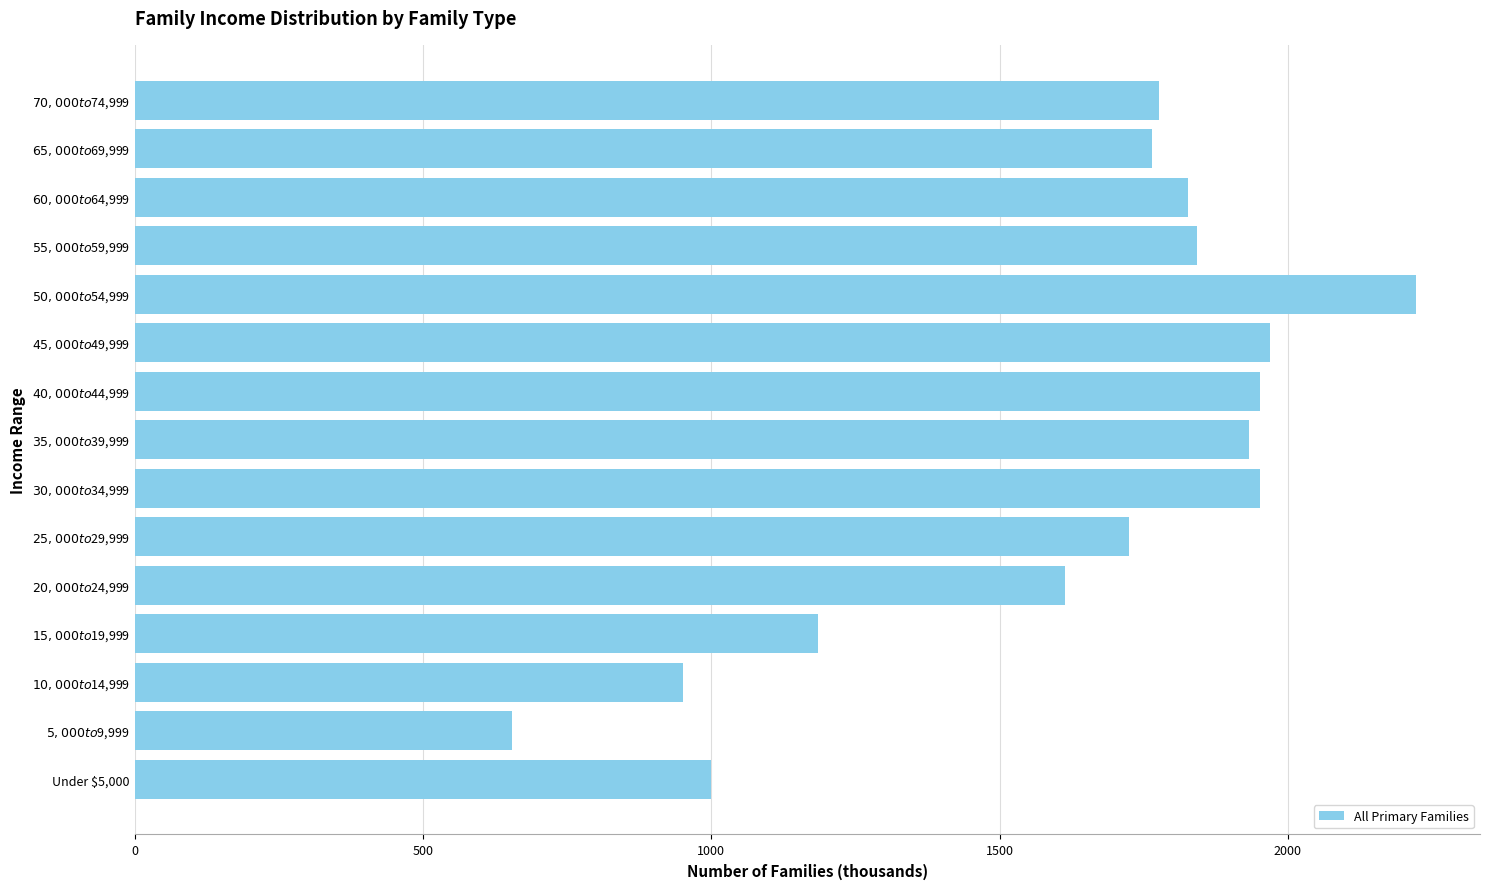

What is the difference between the second highest and minimum values?

1315